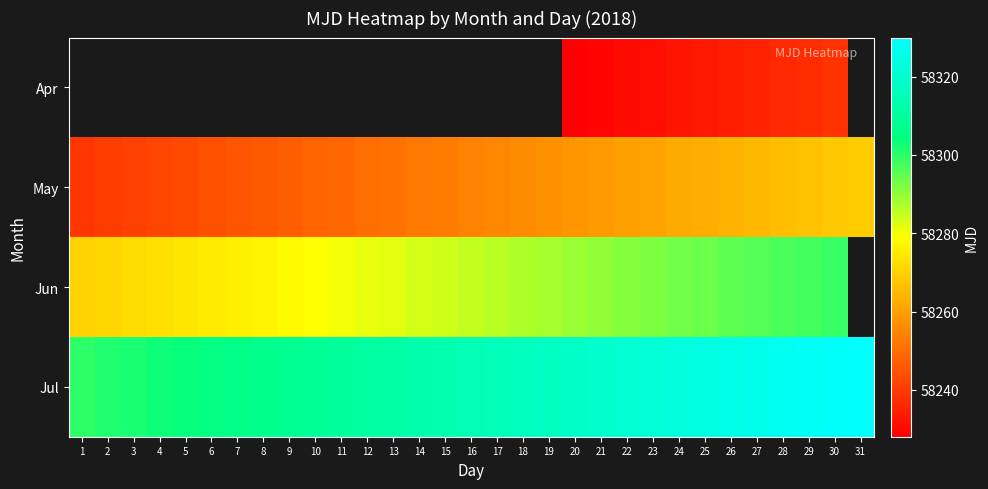

What is the difference between the May values at 20 and 30?

10.0